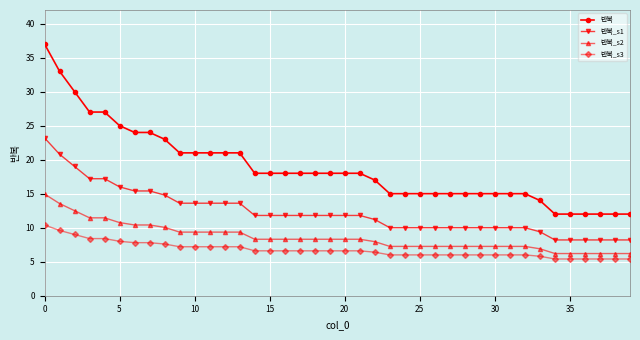

Which series has the largest total across all categories?

반복